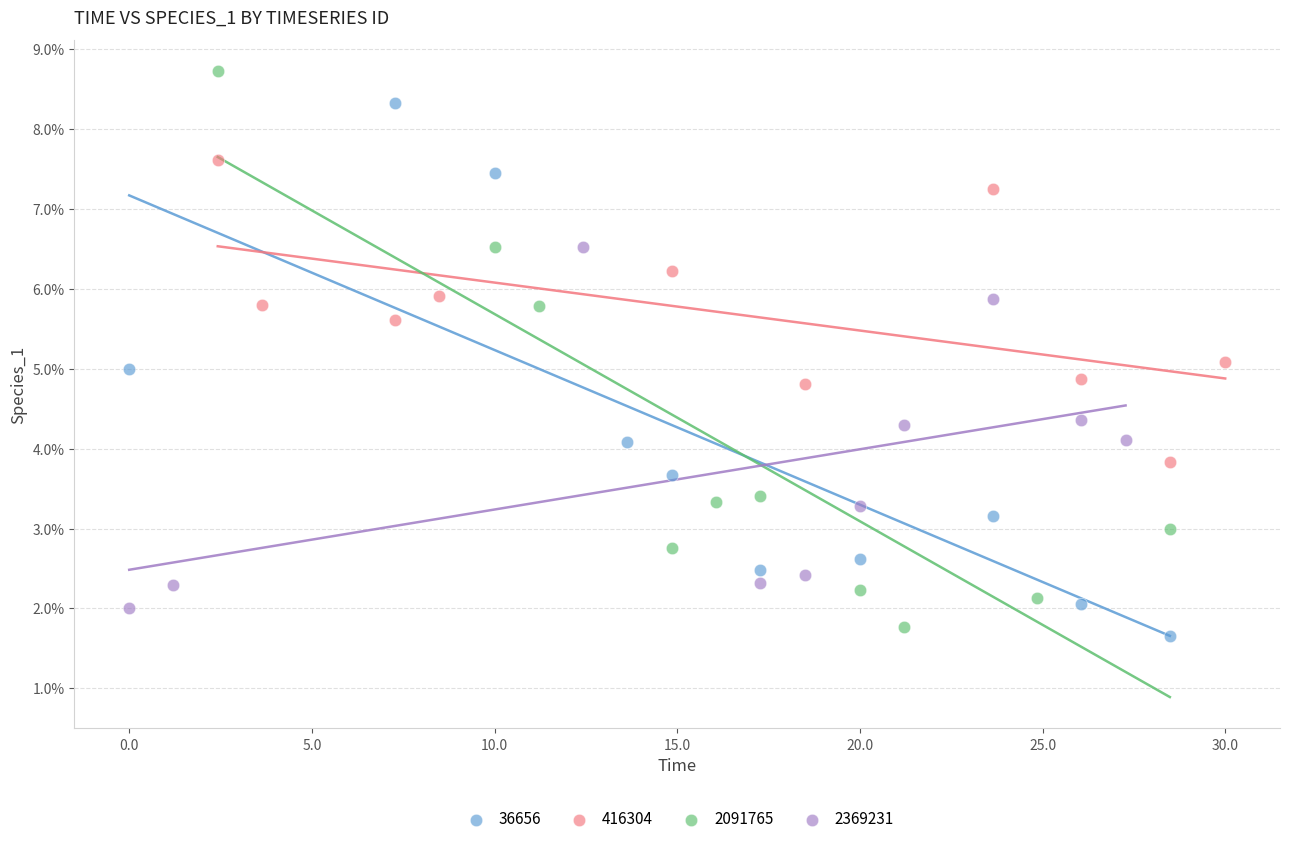

What are all the series names shown in the legend?

36656, 416304, 2091765, 2369231